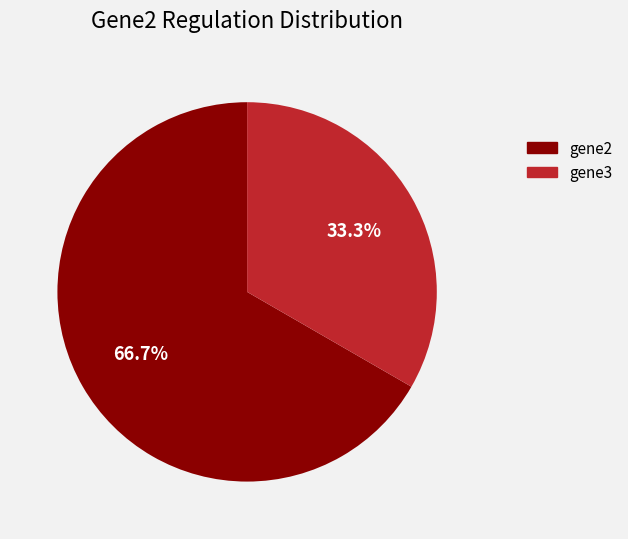

Count the number of slices in the pie.

2